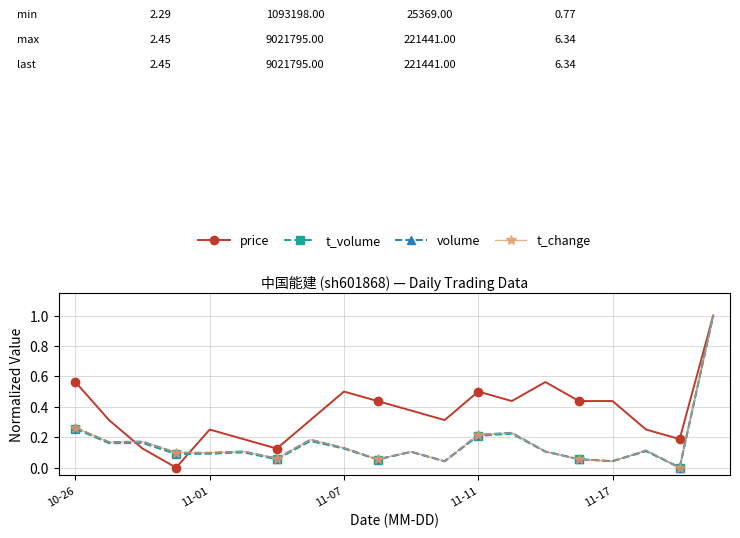

How many lines are shown in the chart?

4